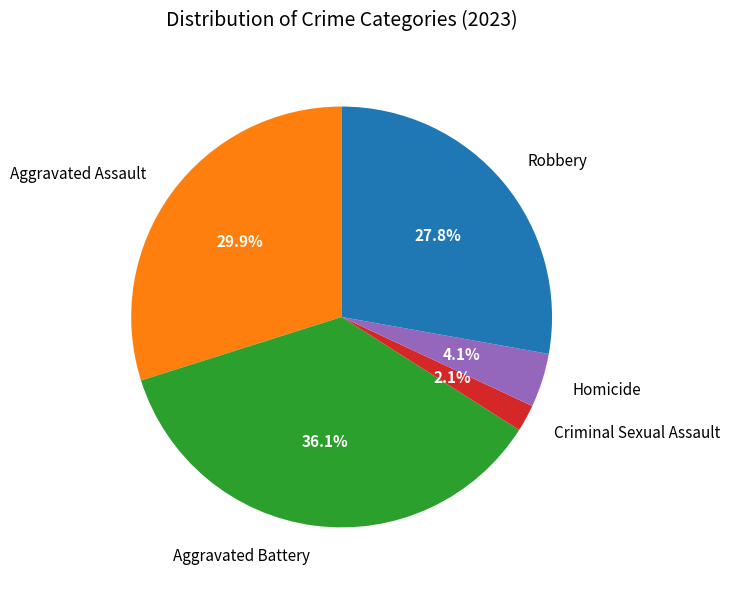

Between Robbery and Criminal Sexual Assault, which is larger?

Robbery